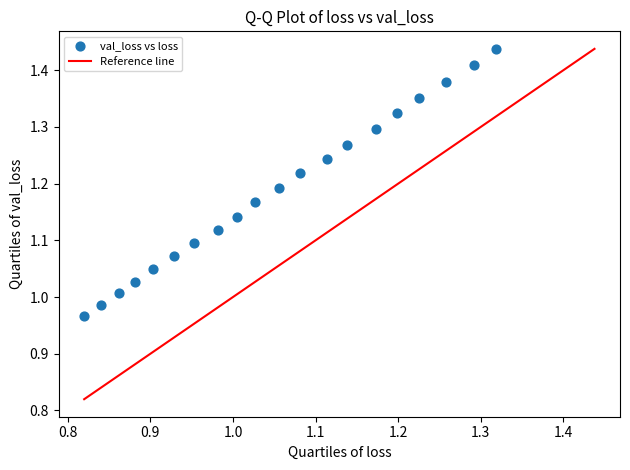

What is the range of Y values (max minus min)?

0.5